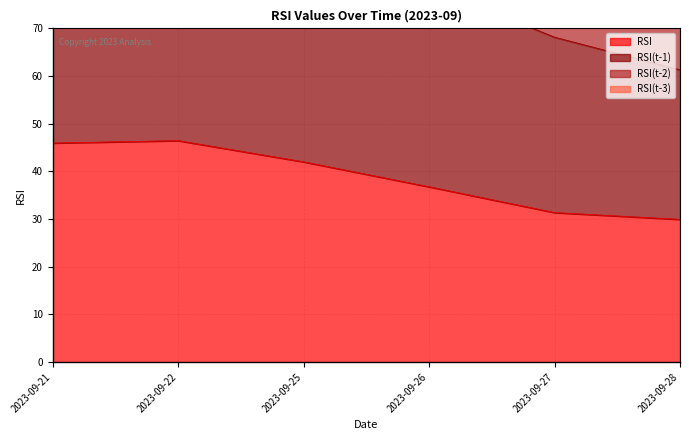

What is the lowest value of the RSI series?

29.9